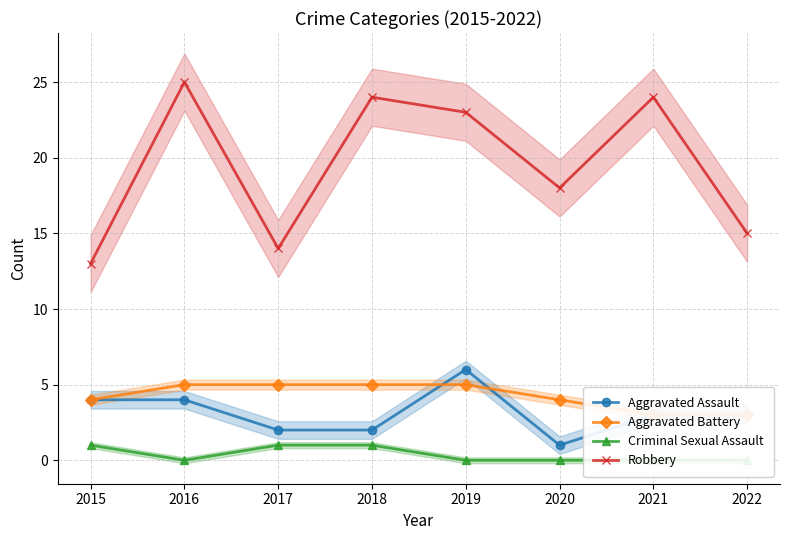

At 2018, list the series in order from smallest to largest.

Criminal Sexual Assault, Aggravated Assault, Aggravated Battery, Robbery